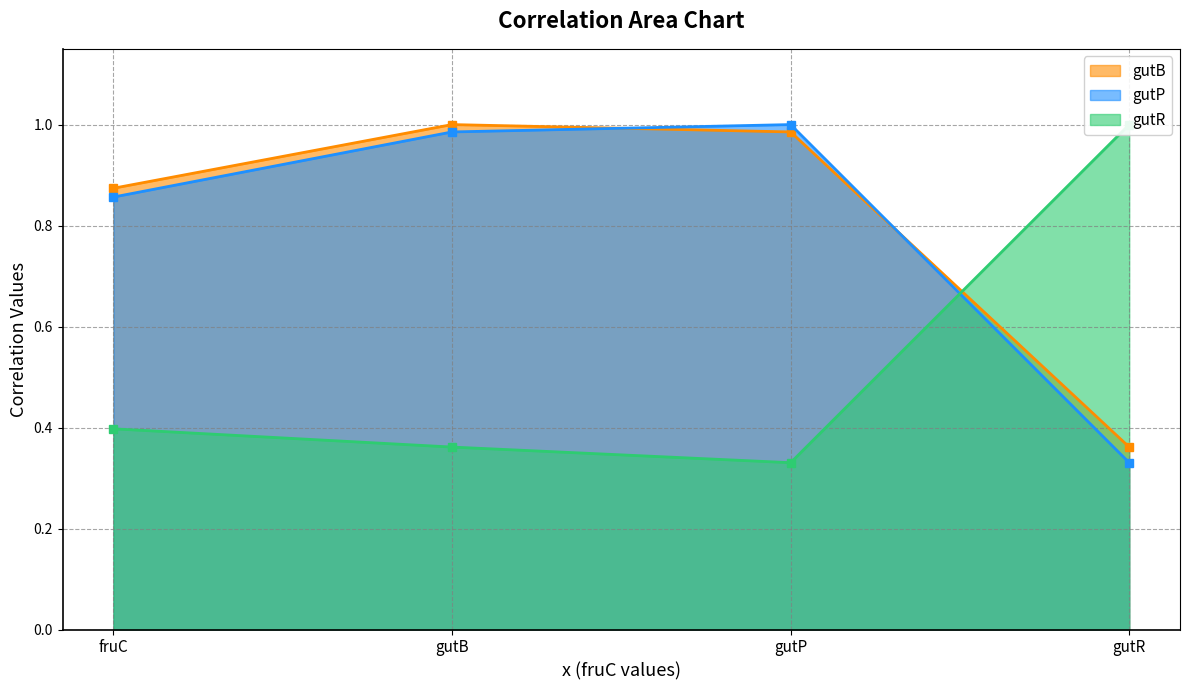

True or false: gutB has a value of 1.0 at gutB.

True